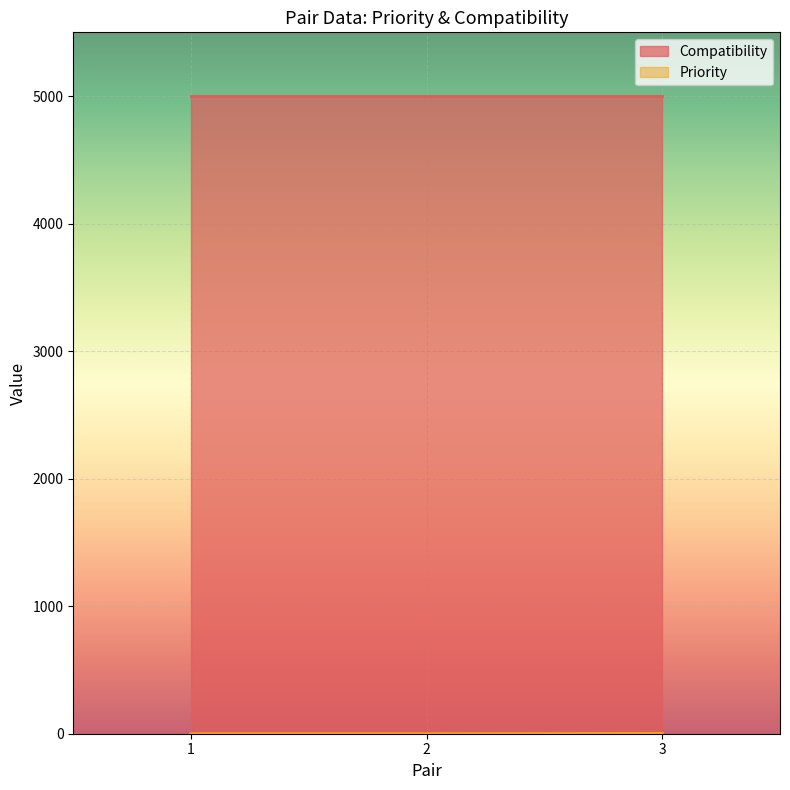

Rank the categories by value from lowest to highest.

1, 2, 3